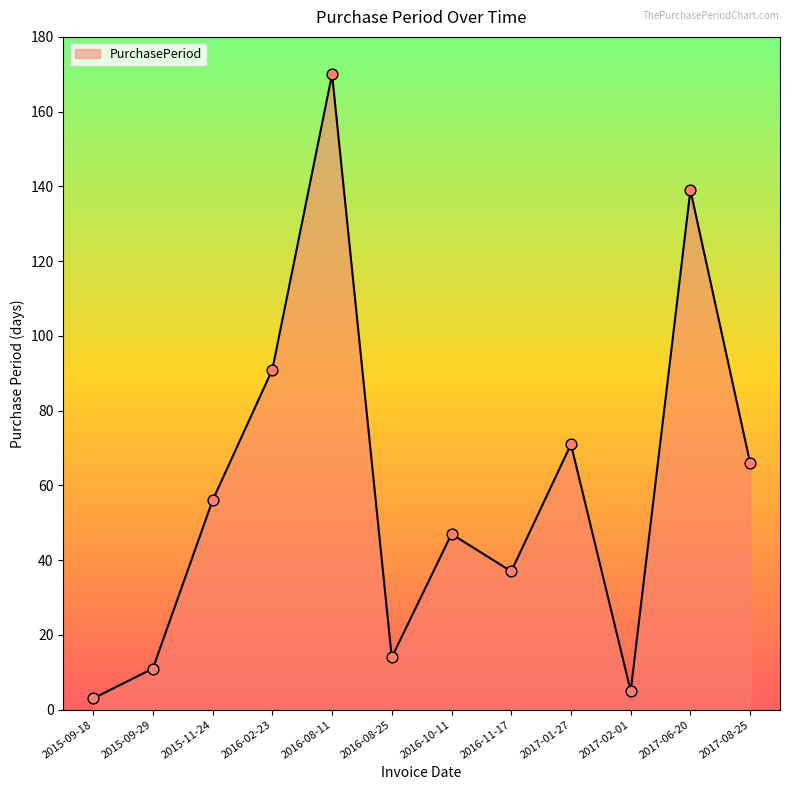

What is the ratio of the value at 2015-09-29 to the value at 2017-06-20?

0.1